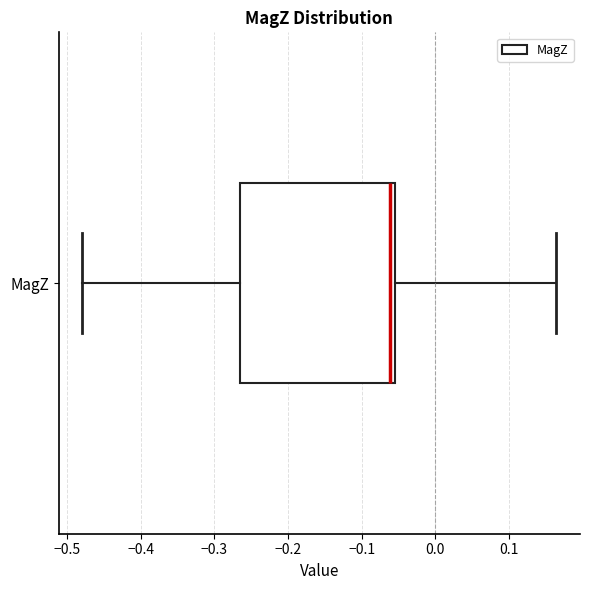

Read this box plot against the x-axis: the position of the median line, the range covered by the box, and the ends of both whiskers. The values are not printed on the chart, so give them approximately, as read against the axis.

median -0.06, box -0.27 to -0.05, whiskers -0.48 to 0.16